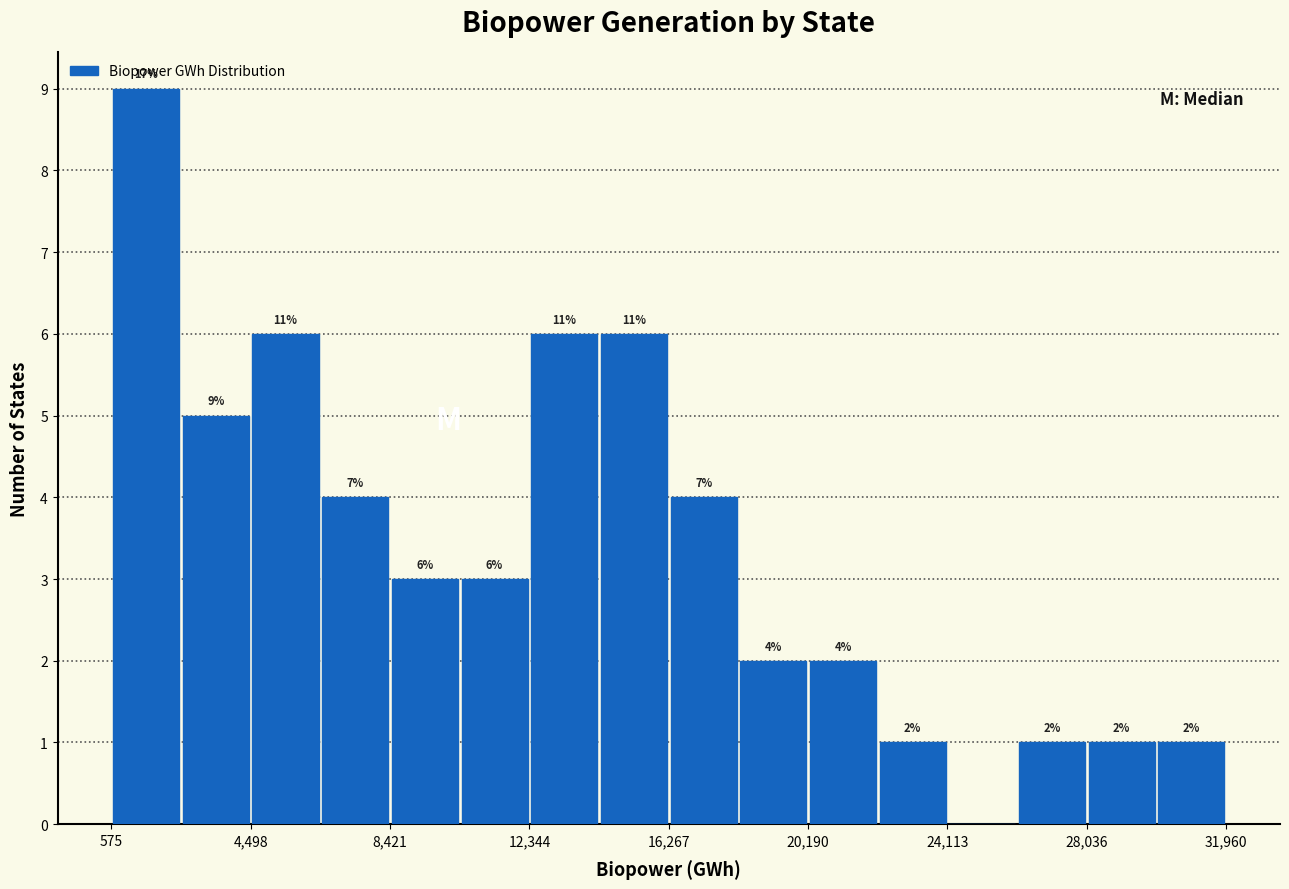

Around what value on the x-axis is the tallest bar? Give the approximate position of its centre, as read against the axis.

1500